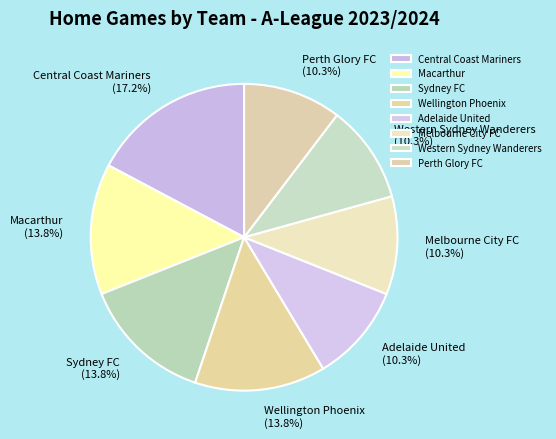

To the nearest percent, what is the difference between the Central Coast Mariners and Melbourne City FC slice percentages?

7%